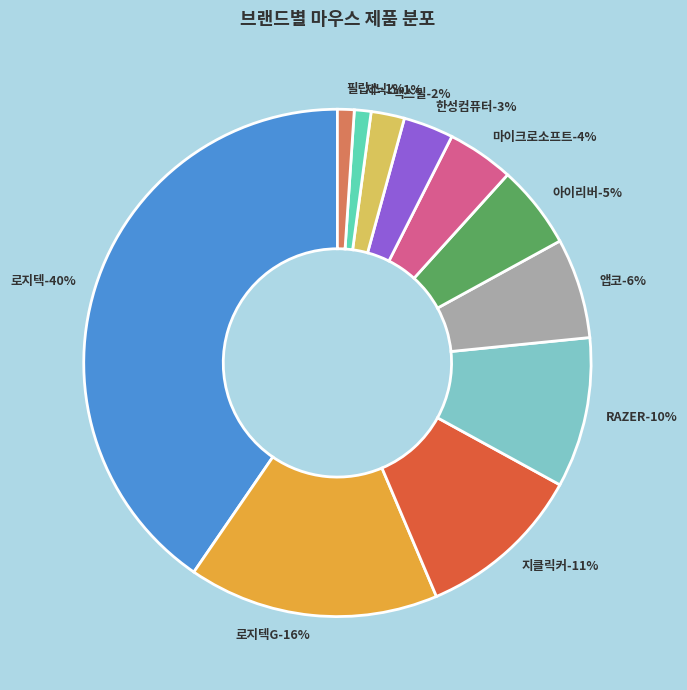

Rank the categories by value from lowest to highest.

제닉스, 필립스, 맥스틸, 한성컴퓨터, 마이크로소프트, 아이리버, 앱코, RAZER, 지클릭커, 로지텍G, 로지텍